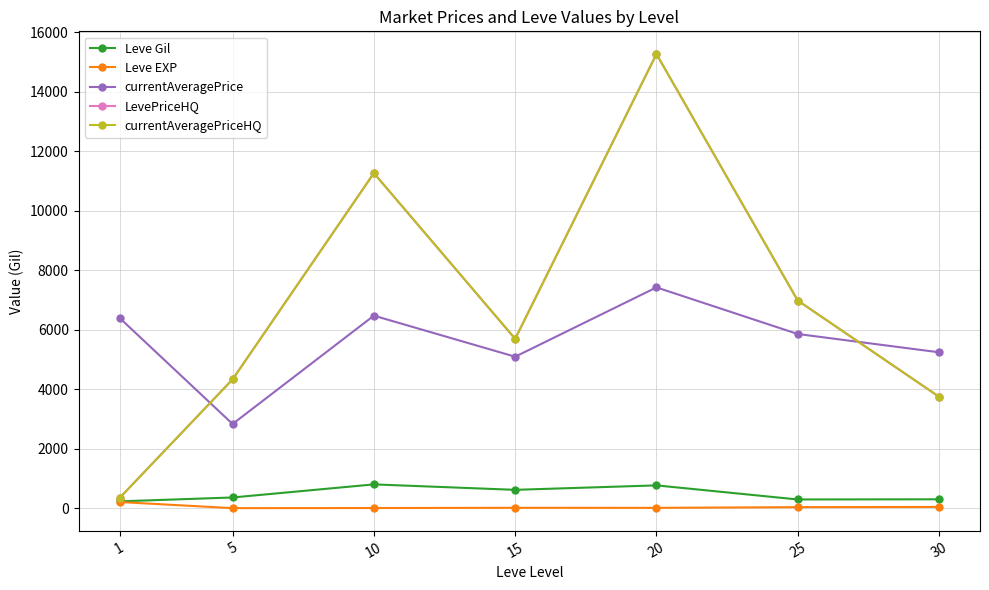

Which series has the largest range (max minus min)?

LevePriceHQ